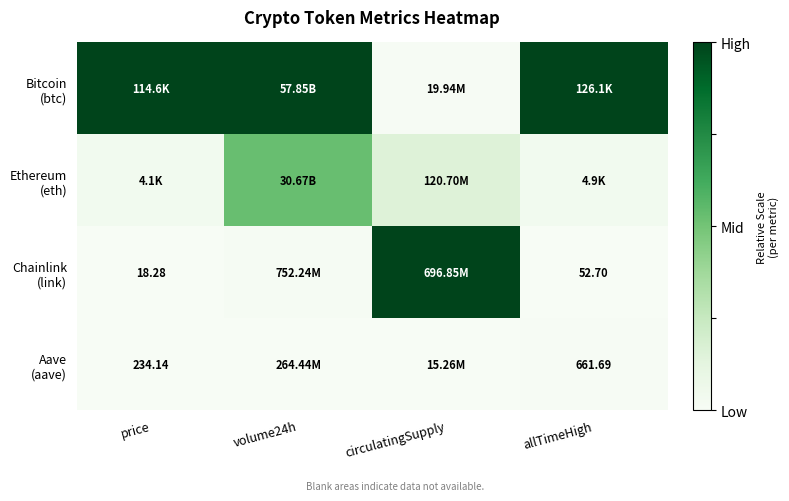

What is the difference between the second highest and minimum values in the Bitcoin (btc) series?

1.0